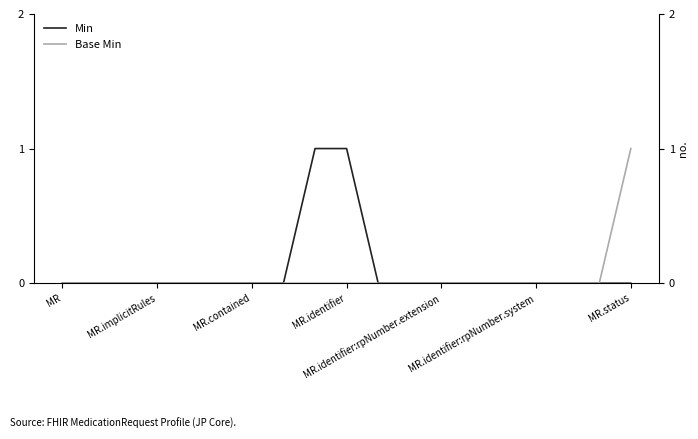

What are all the series names shown in the legend?

Min, Base Min